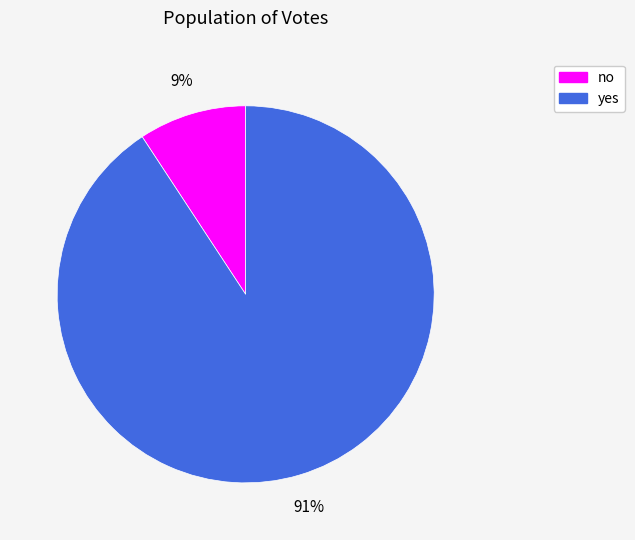

Which slice is the largest?

yes